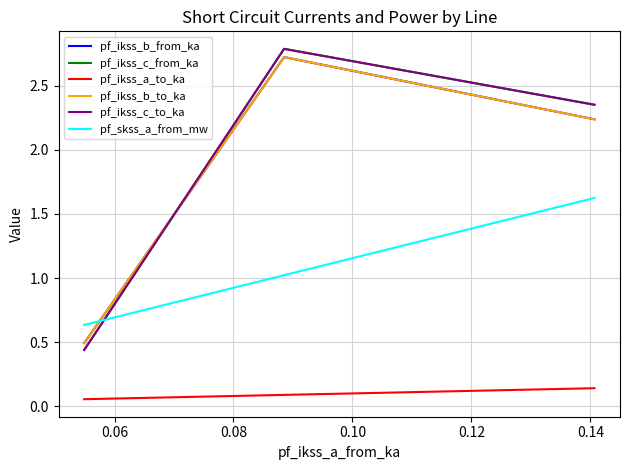

Does the chart display data point markers on the line(s)?

No